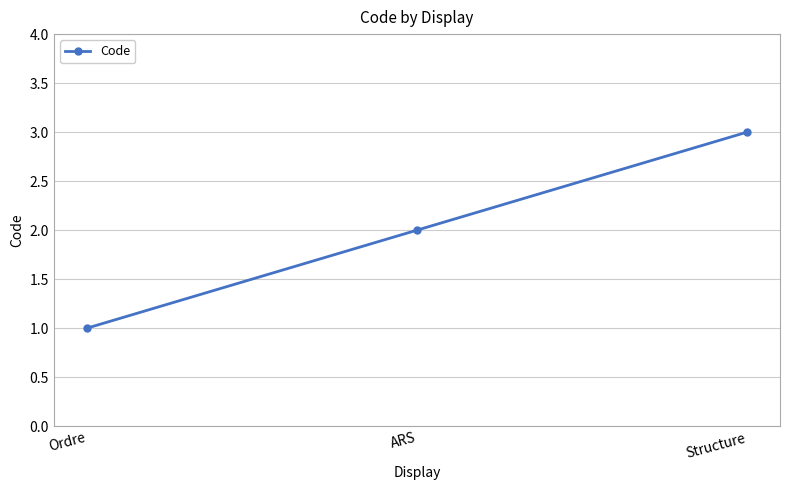

How many distinct data groups are displayed?

1